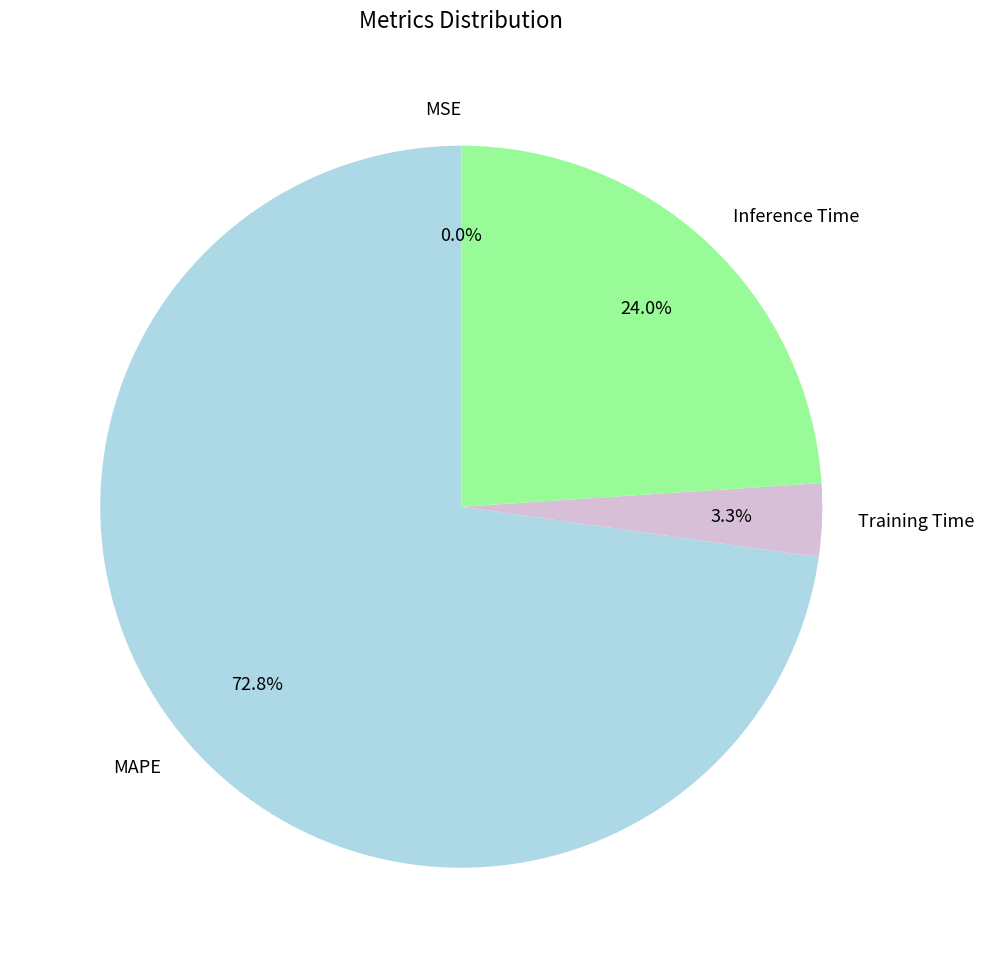

Combined, what portion of the pie is MAPE and Inference Time?

96.7%